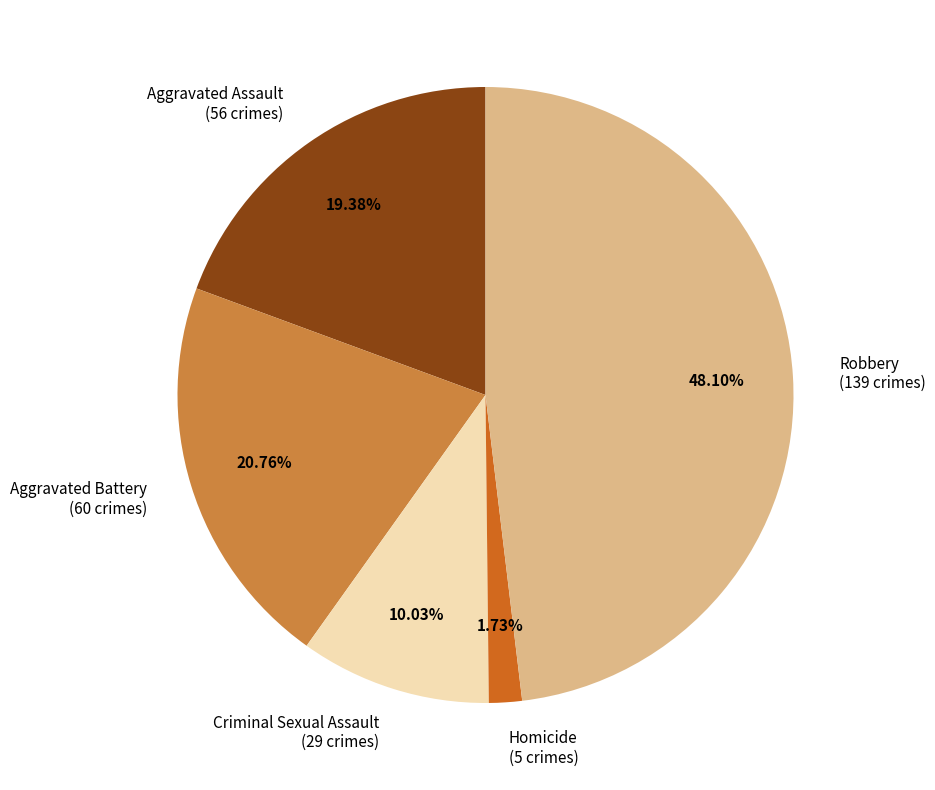

Does any single category account for the majority?

No